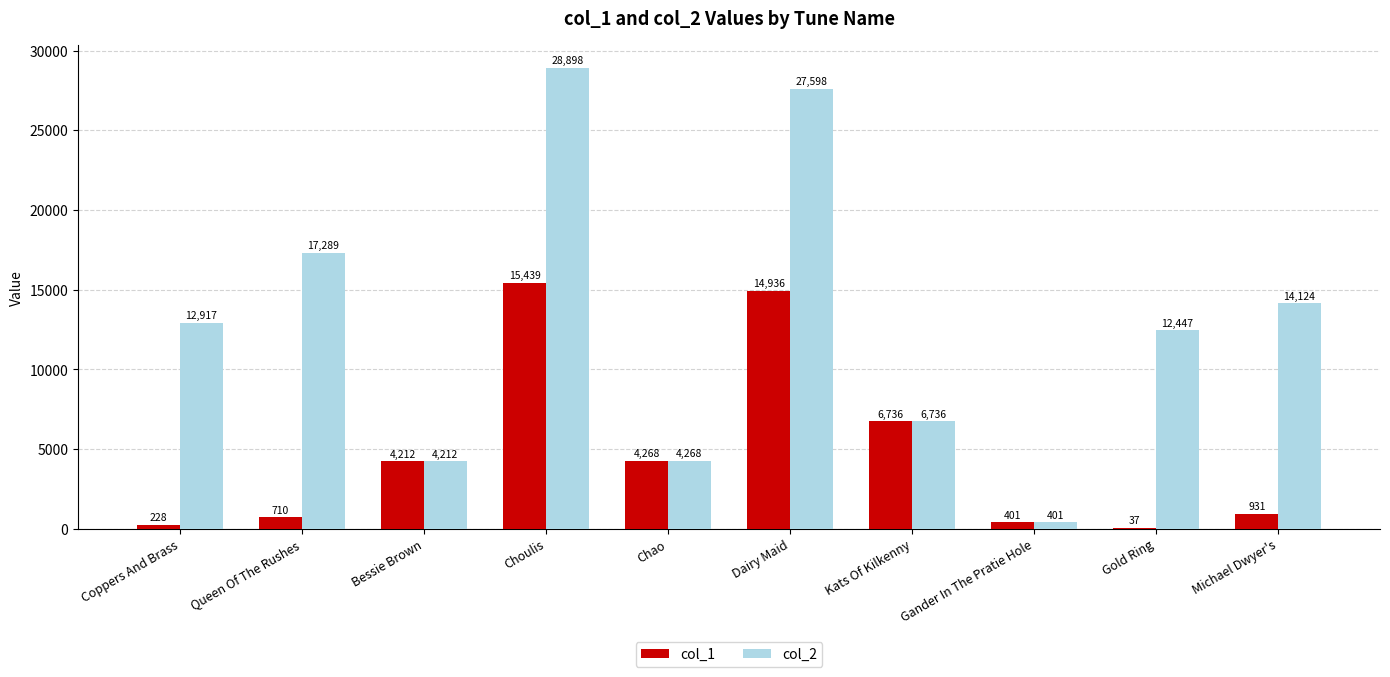

The value of col_1 at Choulis is 24623. True or false?

False